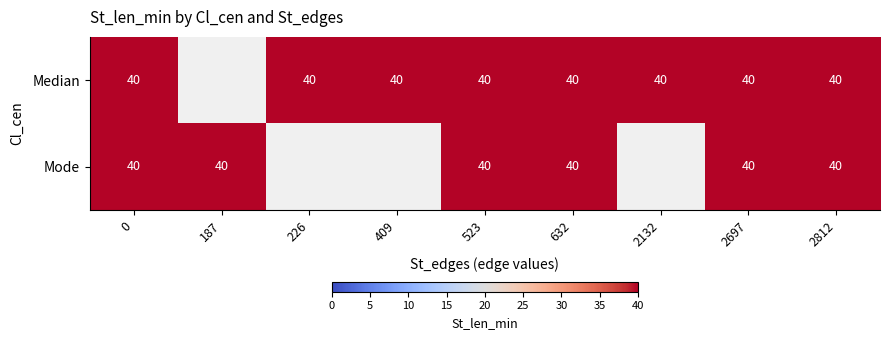

The Median series shows 40 at 2132. True or false?

True